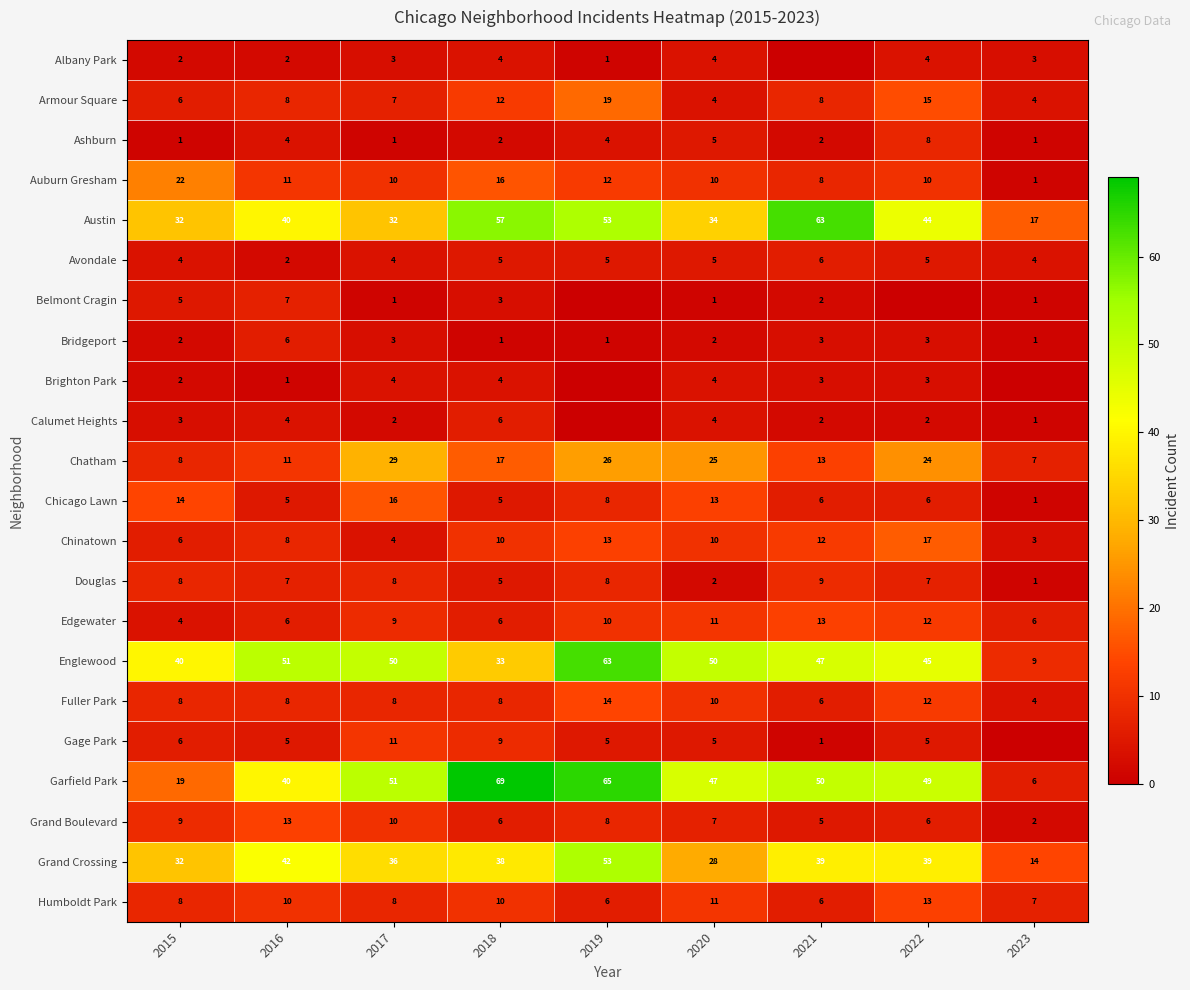

Which label corresponds to the largest value in the chart?

2018